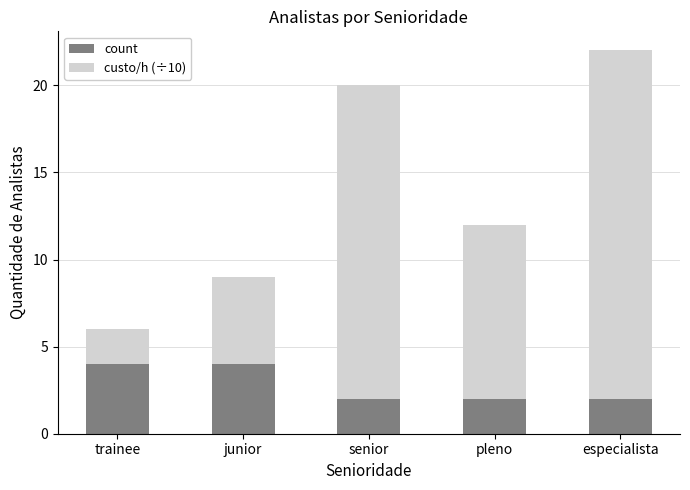

Reading left to right, list the values for the count series.

4	4	2	2	2